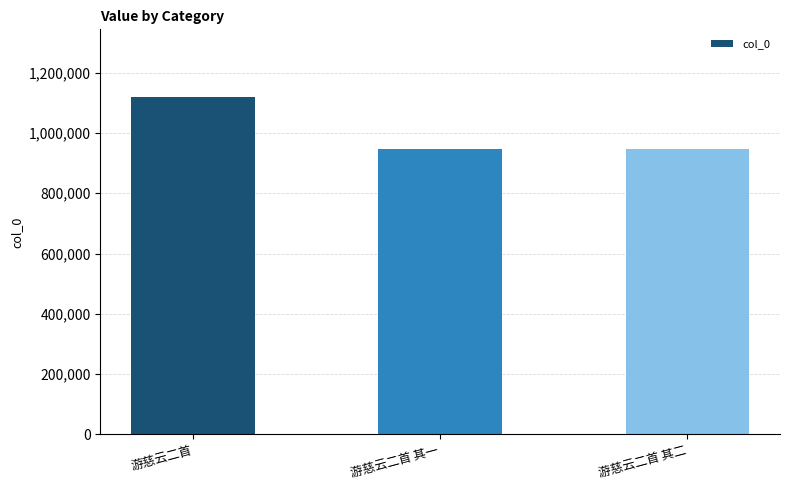

Which category has the highest value across all series?

游慈云二首